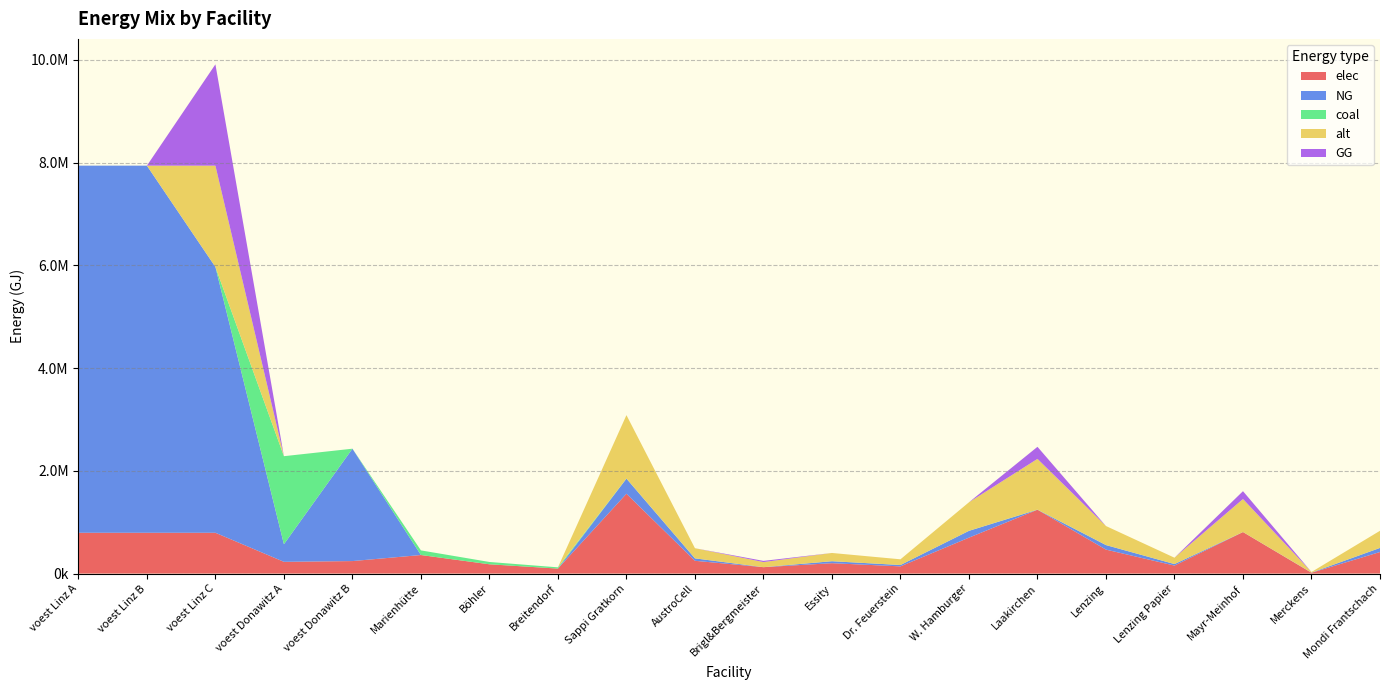

Reading left to right, extract all data points from this chart.

elec: 793870.4	793870.4	793870.4	228411.3	242990.7	360800.0	180400.0	96800.0	1553342.2	248534.8	124267.4	201934.5	139800.8	699004.0	1242673.7	466002.7	155334.2	807737.9	15533.4	419402.4
NG: 7144833.3	7144833.3	5173331.7	342616.9	2186916.7	0.0	0.0	0.0	293610.2	46977.6	0.0	38169.3	26424.9	132124.6	0.0	88083.1	29361.0	0.0	2936.1	79274.8
coal: 0.0	0.0	0.0	1713084.7	0.0	90200.0	45100.0	24200.0	3068.0	490.9	245.4	398.8	276.1	1380.6	2454.4	920.4	306.8	1595.4	30.7	828.4
alt: 0.0	0.0	1971501.6	0.0	0.0	0.0	0.0	0.0	1233346.9	197335.5	98667.8	160335.1	111001.2	555006.1	986677.6	370004.1	123334.7	641340.4	12333.5	333003.7
GG: 0.0	0.0	1971501.6	0.0	0.0	0.0	0.0	0.0	0.0	0.0	23488.8	0.0	0.0	0.0	234888.2	0.0	0.0	152677.3	0.0	0.0